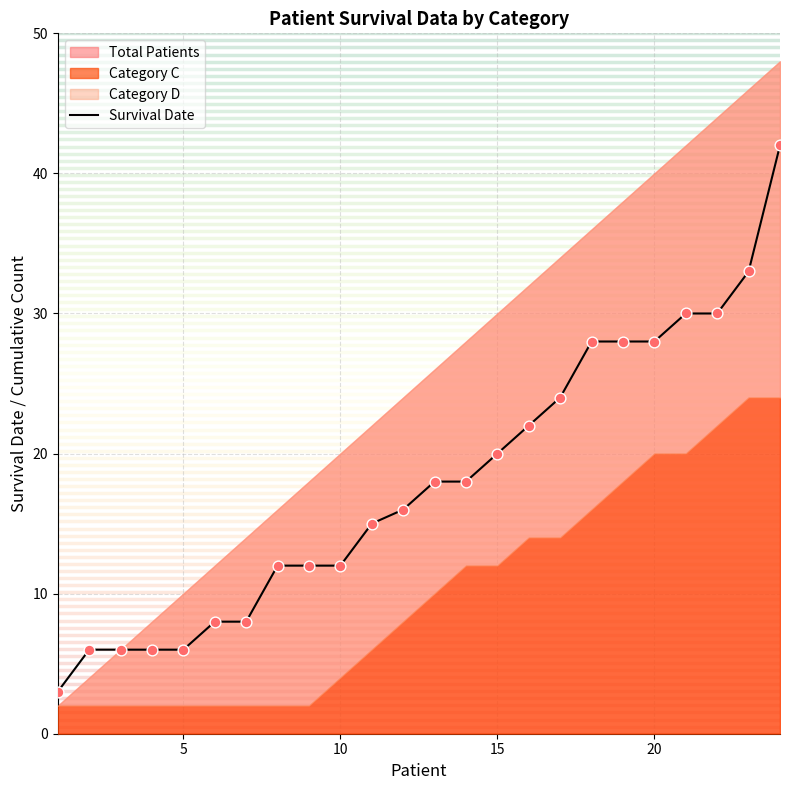

What is the lowest value of the Survival Date series?

3